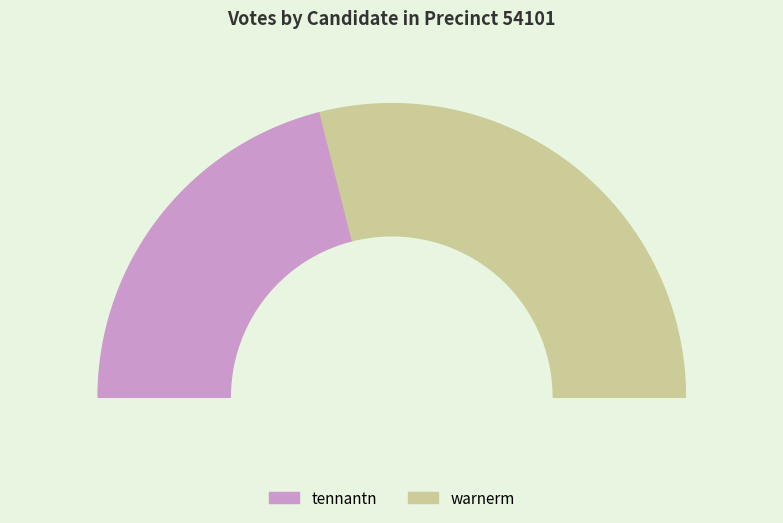

What is the change in value from tennantn to warnerm?

+502